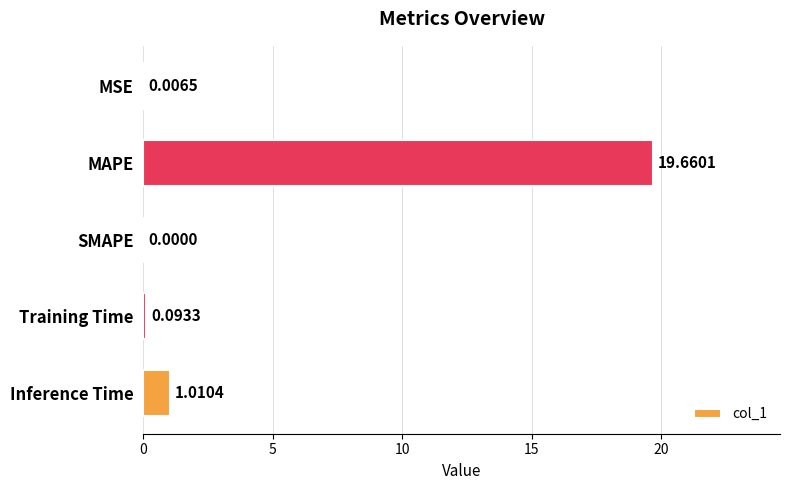

Which label corresponds to the largest value in the chart?

MAPE